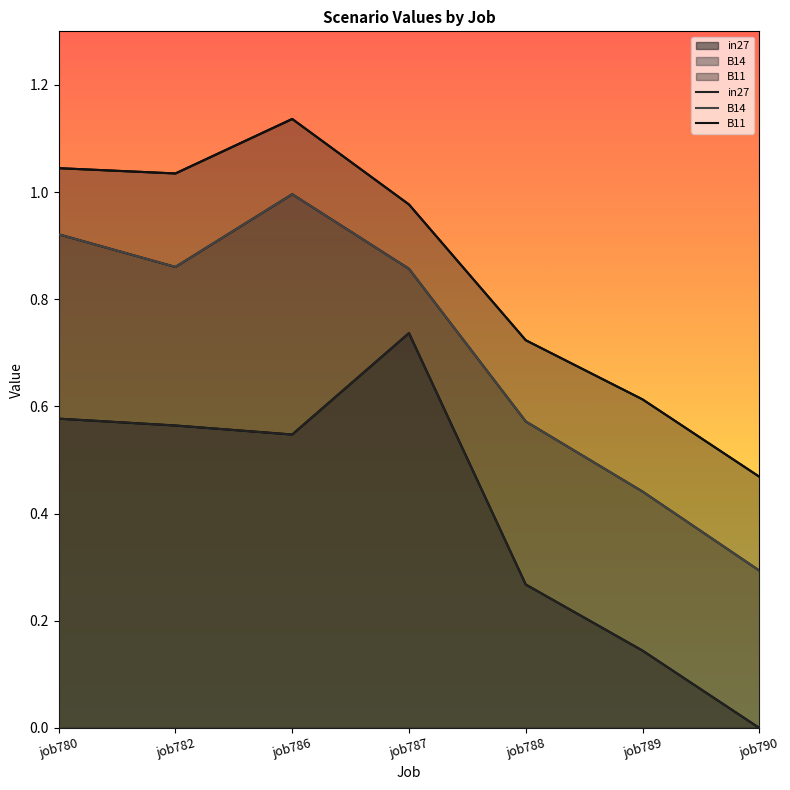

Which series changed the most between job782 and job790?

B14